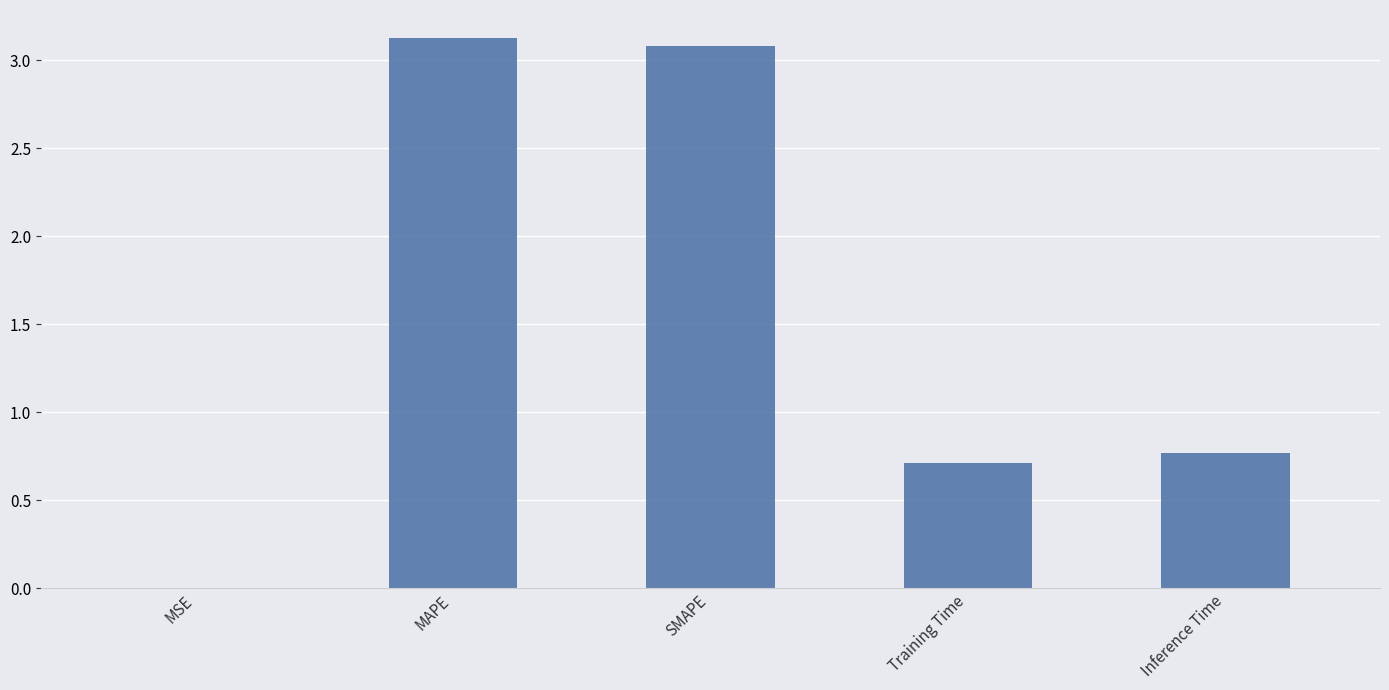

Which has a higher value, MAPE or Inference Time?

MAPE